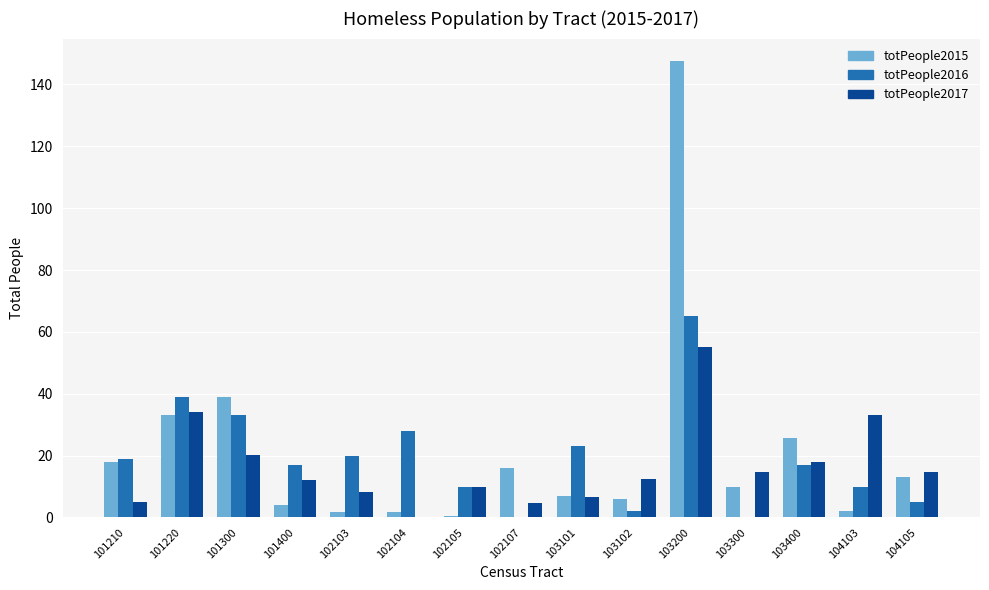

Which category has the highest value across all series?

103200